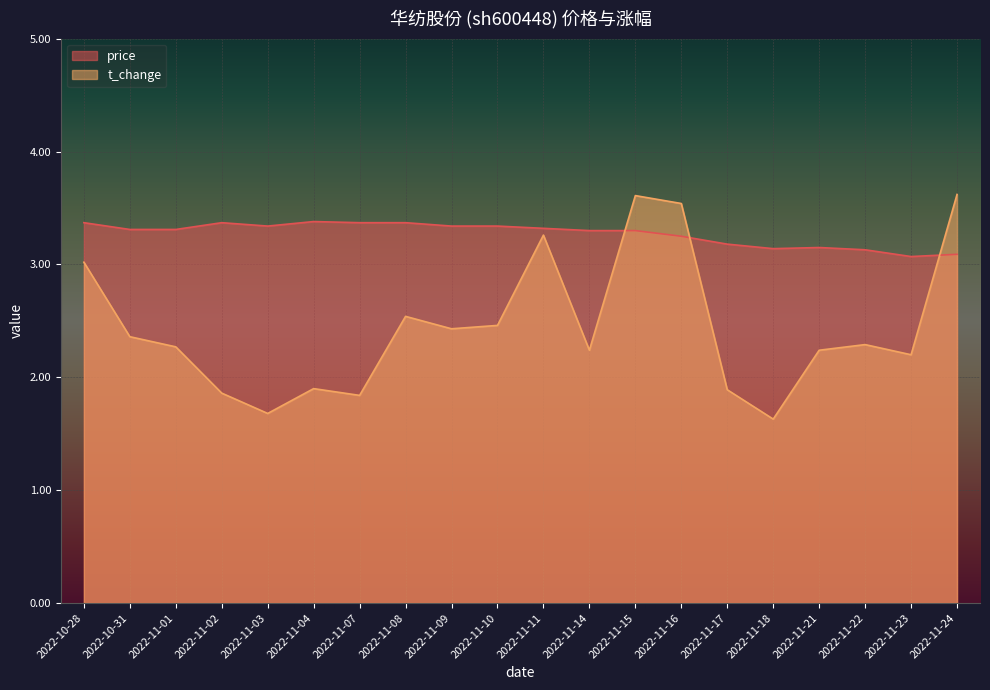

True or false: t_change and price cross at least once.

True